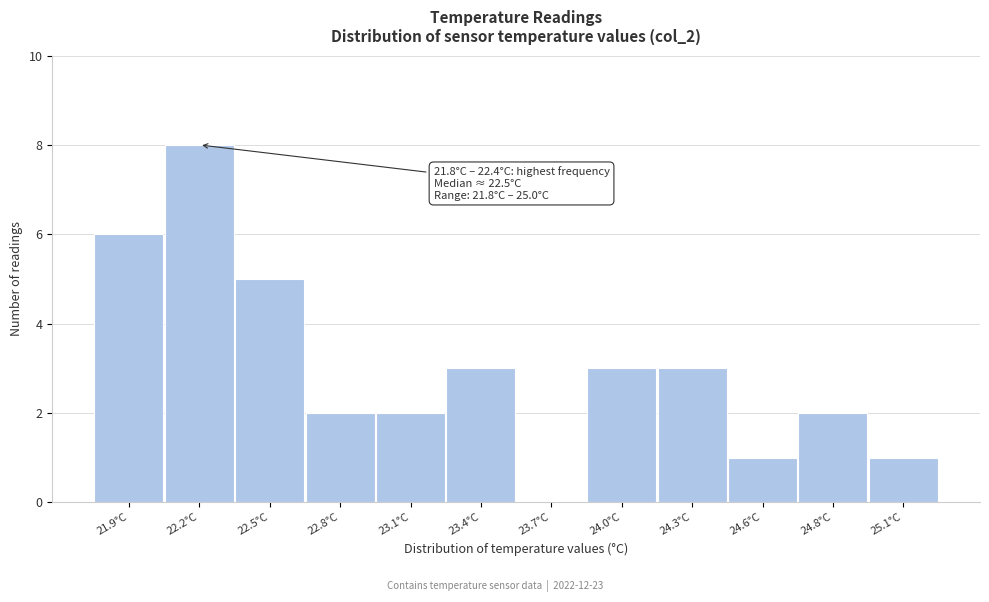

Reading left to right, transcribe all the data shown in this chart.

21.9°C=6	22.2°C=8	22.5°C=5	22.8°C=2	23.1°C=2	23.4°C=3	23.7°C=0	24.0°C=3	24.3°C=3	24.6°C=1	24.8°C=2	25.1°C=1